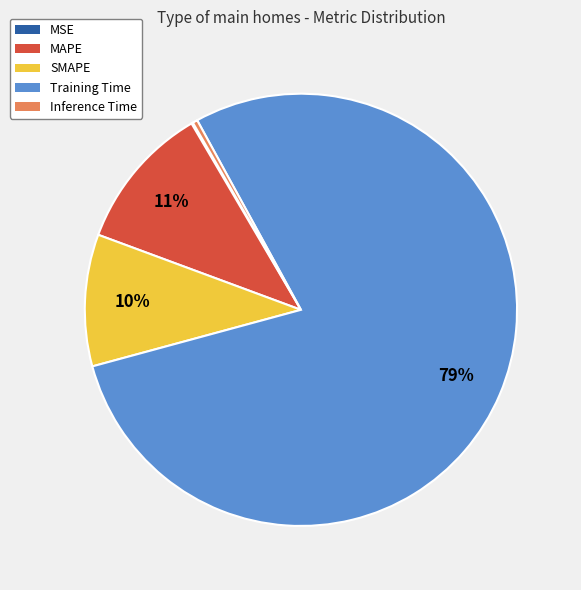

Which category has the biggest portion of the pie?

Training Time